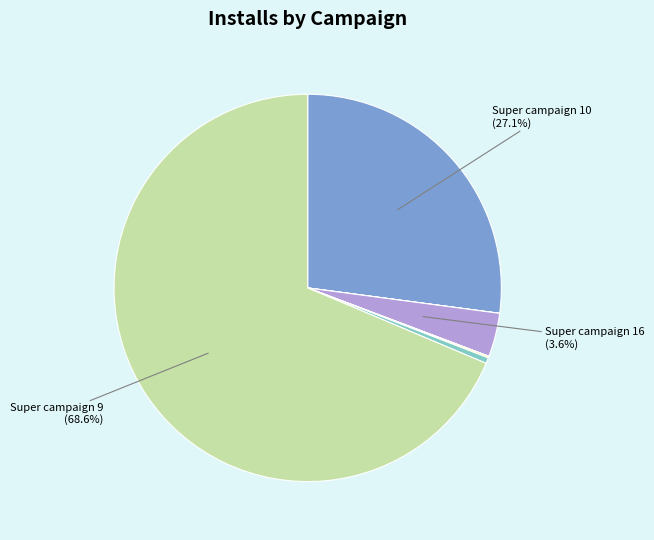

What is the majority slice?

Super campaign 9